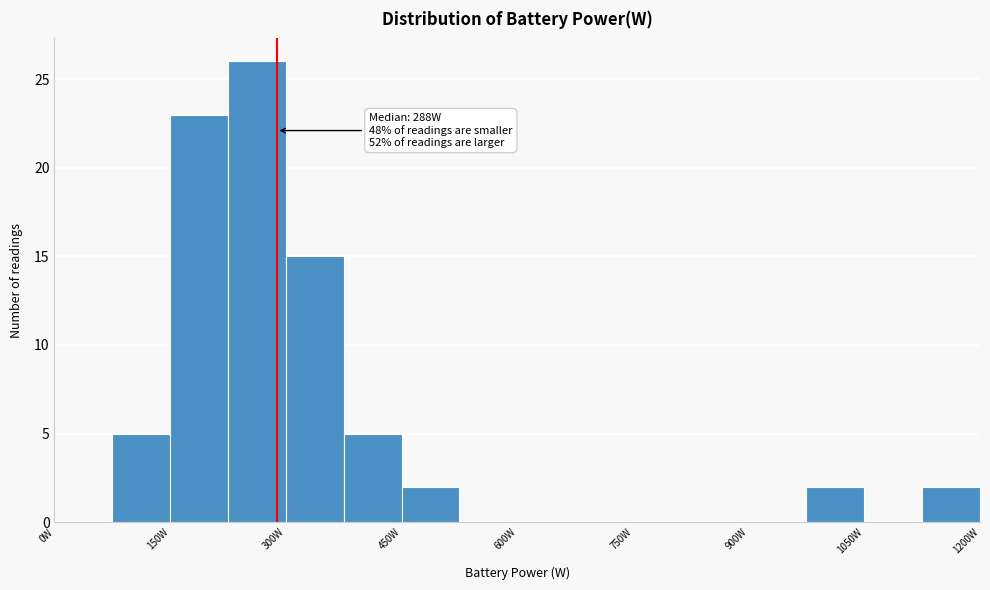

Around what value on the x-axis is the tallest bar? Give the approximate position of its centre, as read against the axis.

260